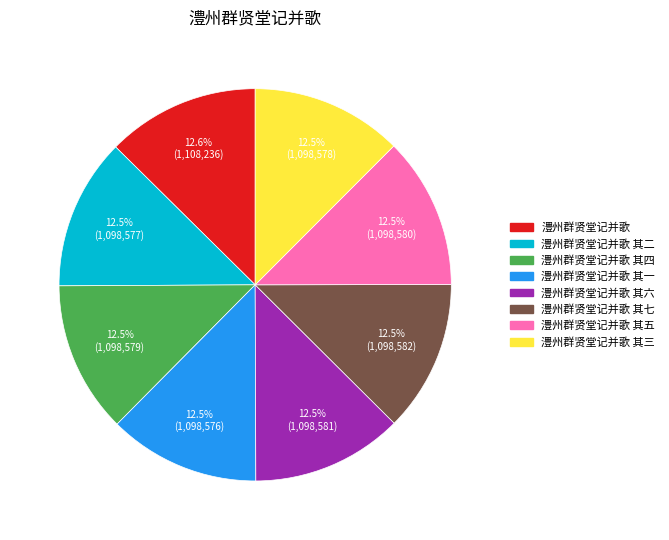

What is the ratio of the value at 澧州群贤堂记并歌 其六 to the value at 澧州群贤堂记并歌 其四?

1.0